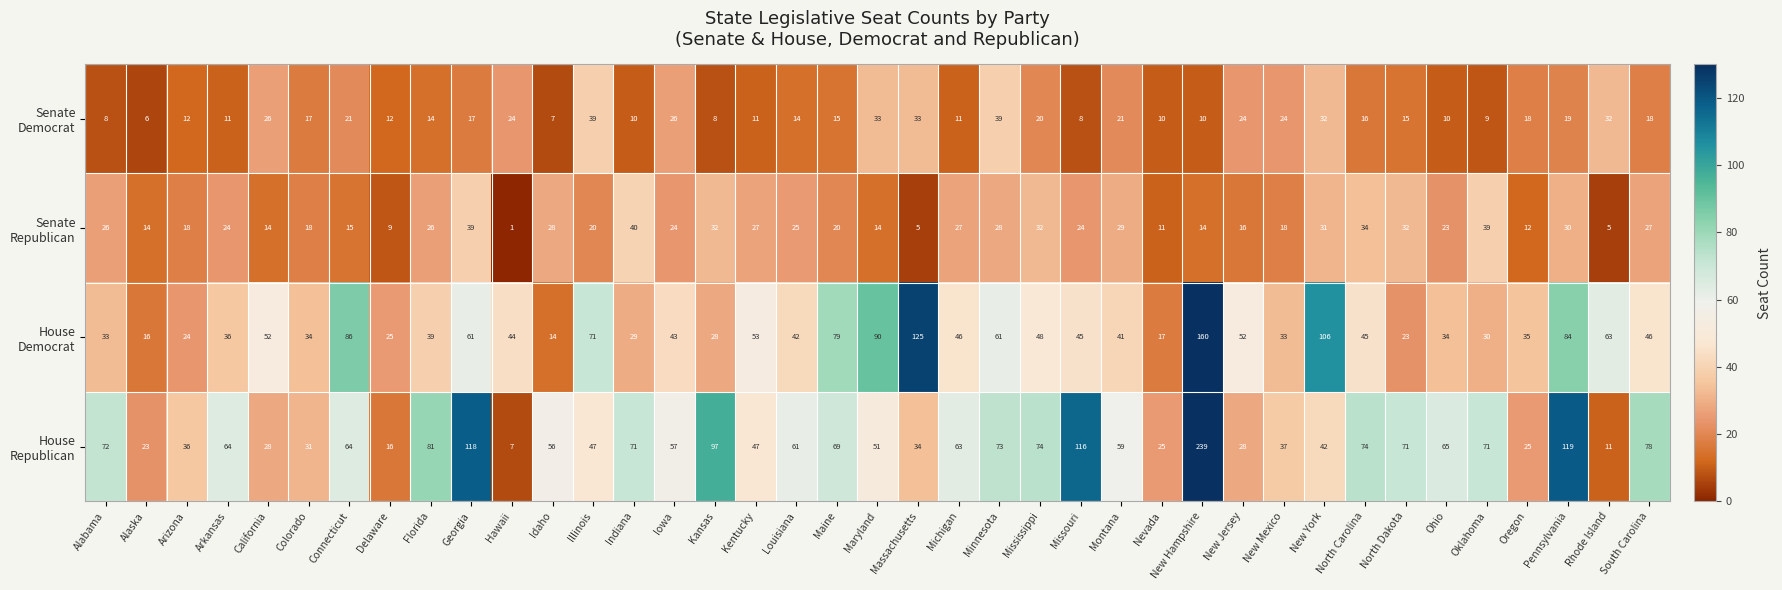

What is the maximum value shown in the chart?

239